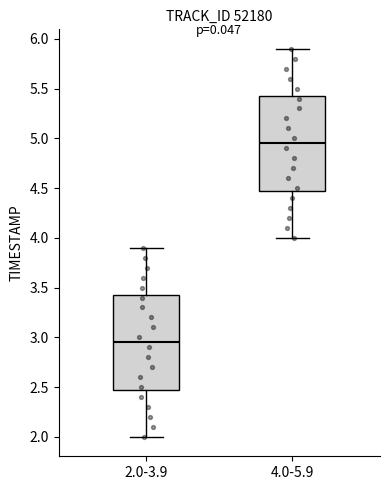

Where does the median line of the box for 4.0-5.9 sit on the y-axis? The values are not printed on the chart, so give them approximately, as read against the axis.

4.95